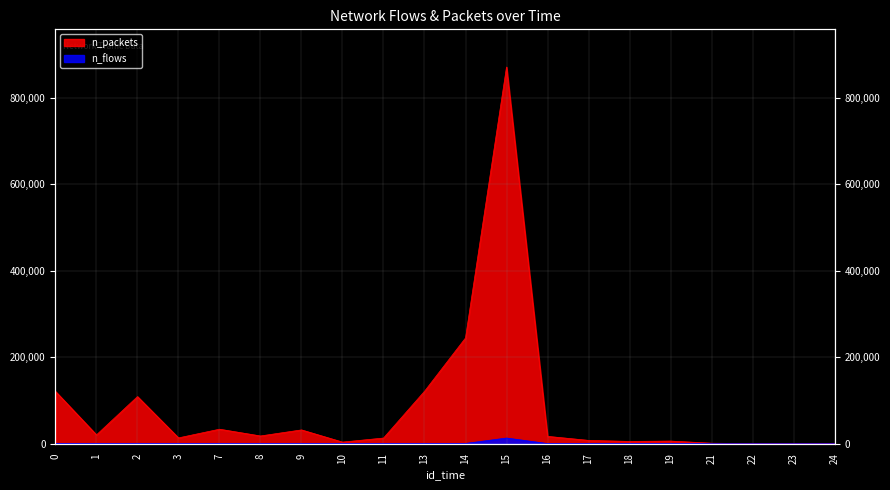

The n_flows series shows 213 at 21. True or false?

False